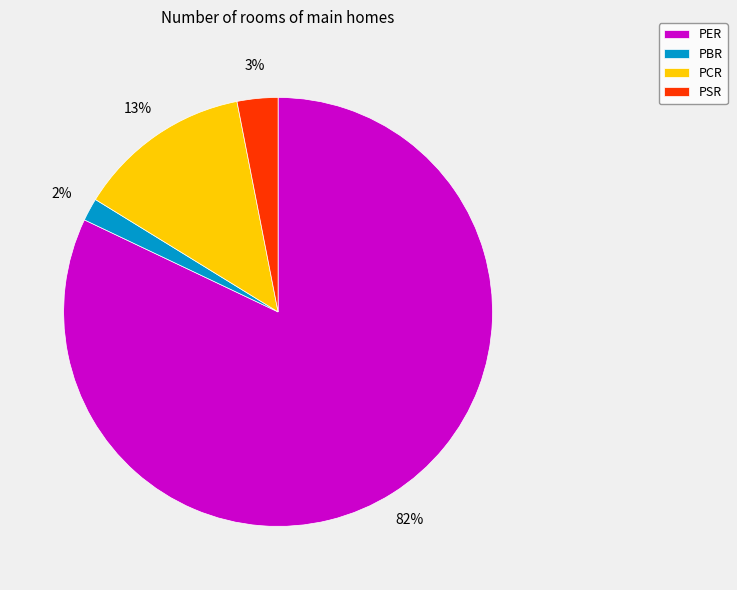

Between PBR and PER, which is larger?

PER